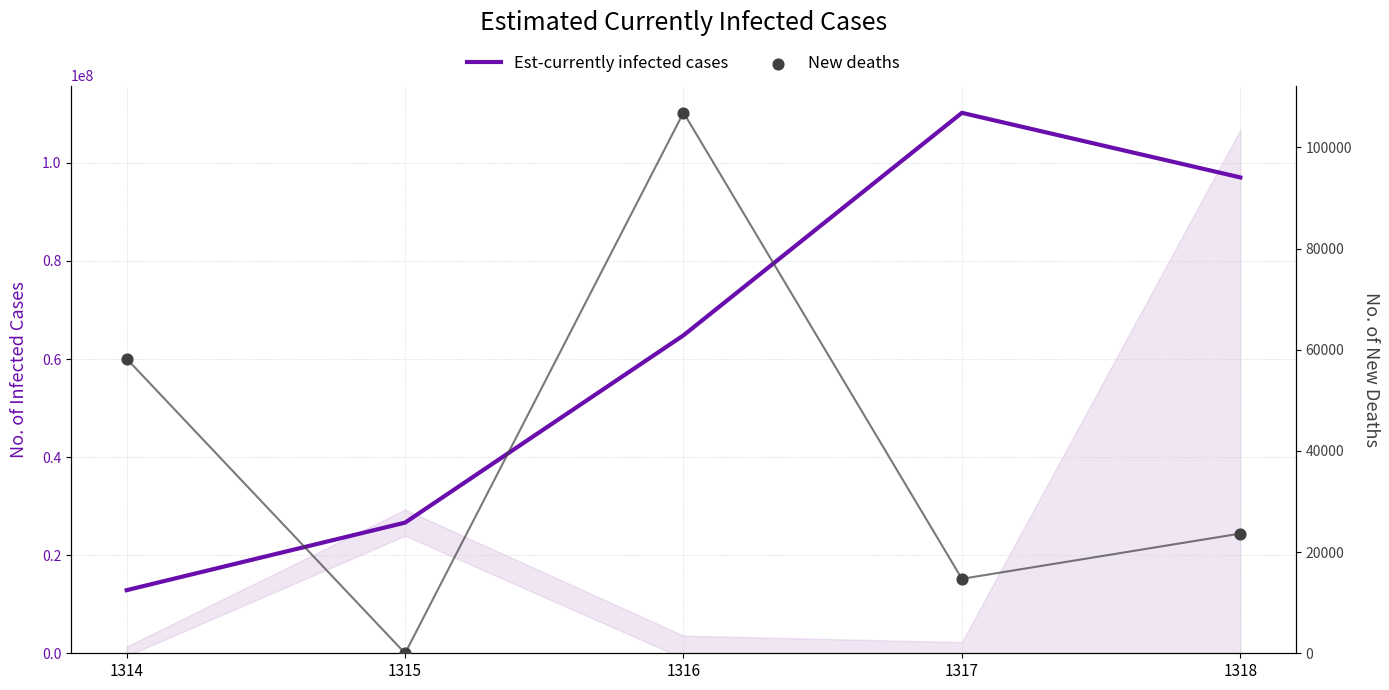

Which series has the largest total across all categories?

Est-currently infected cases